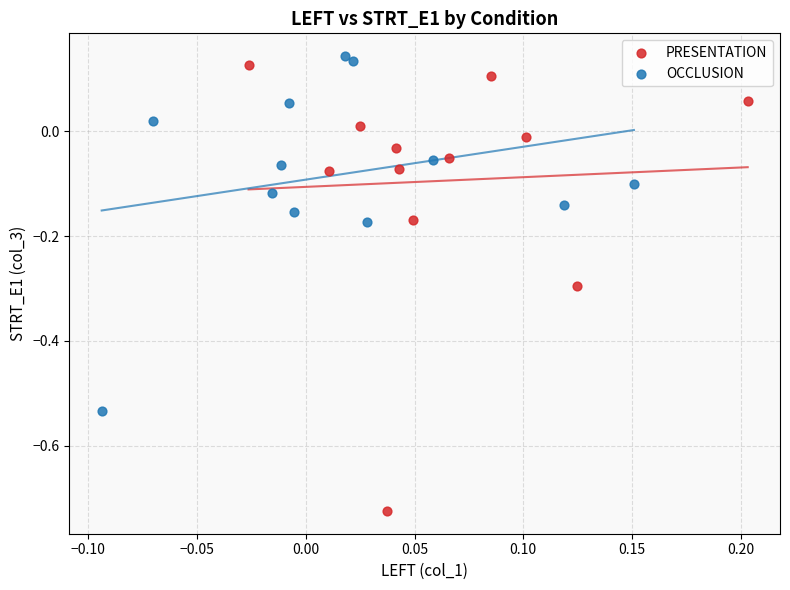

Which series reaches the maximum Y coordinate?

OCCLUSION